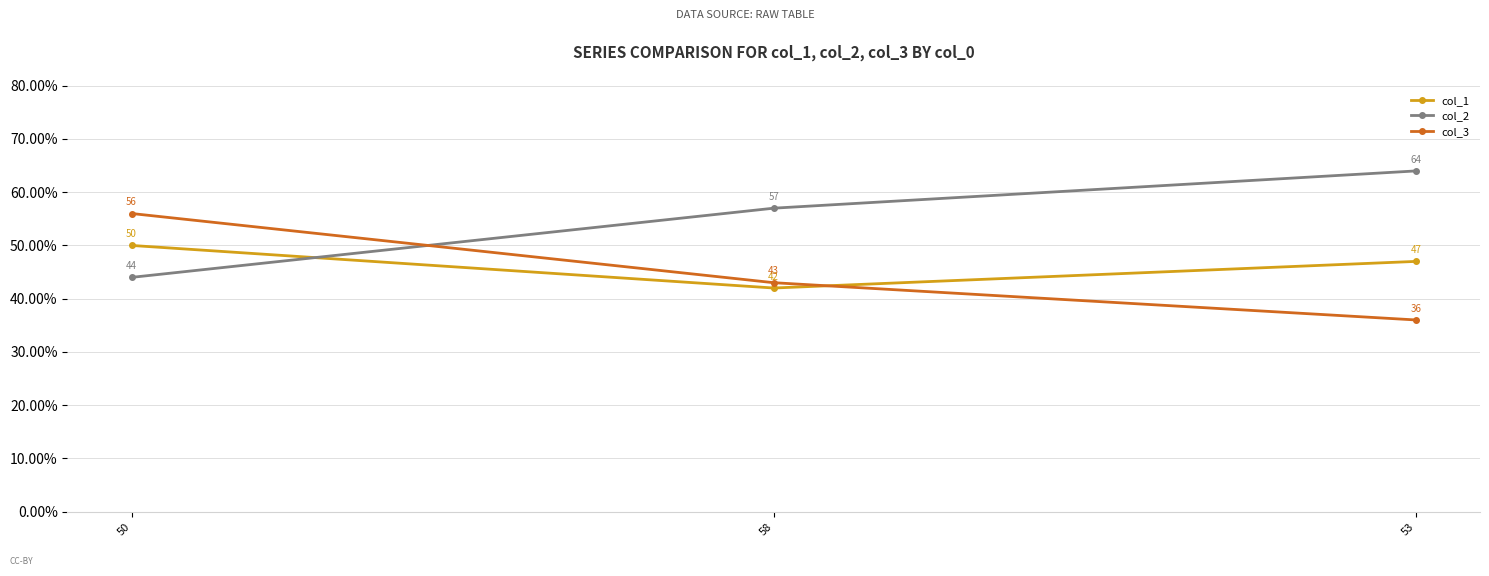

What is the total value across all series at 58?

142